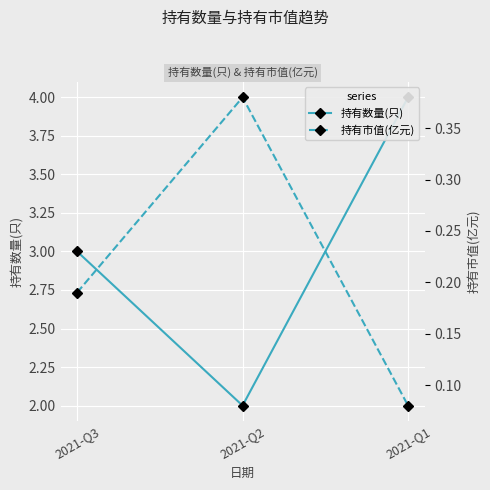

Which series changed the most between 2021-Q3 and 2021-Q2?

持有数量(只)